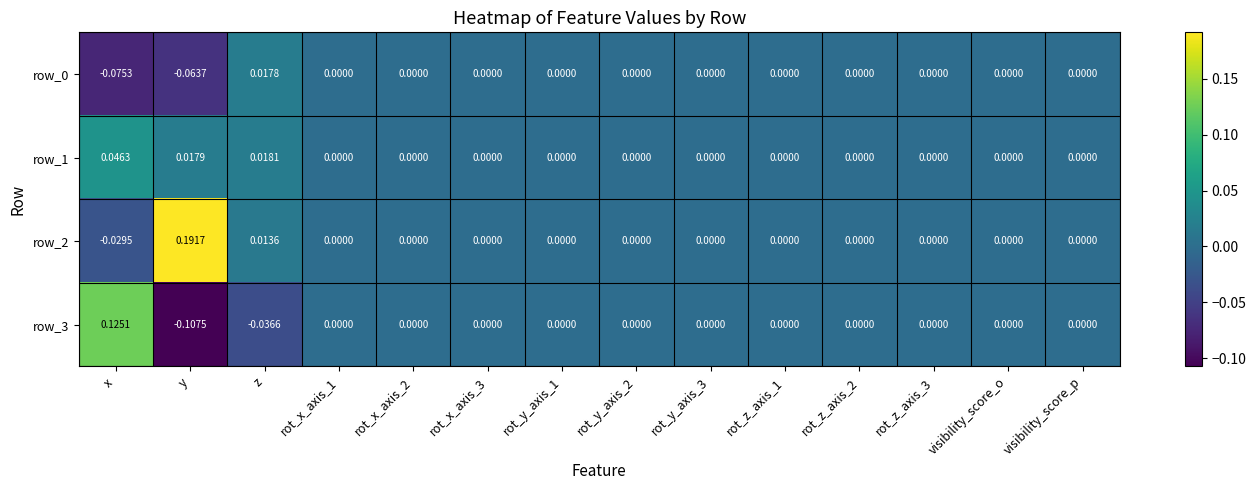

At which category is the sum across all series the highest?

x